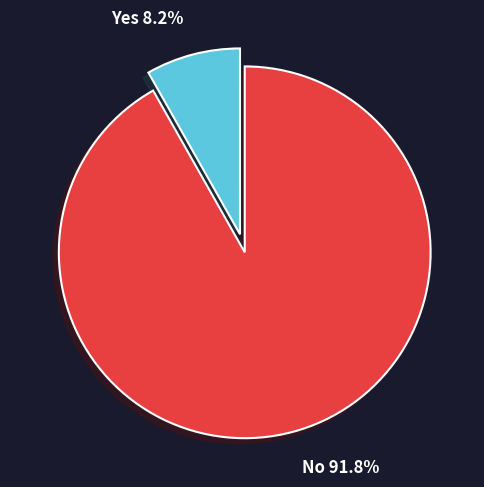

Does any single category account for the majority?

Yes